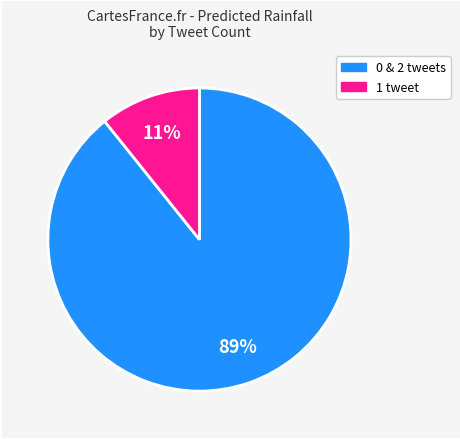

Is there a majority slice in this chart?

Yes